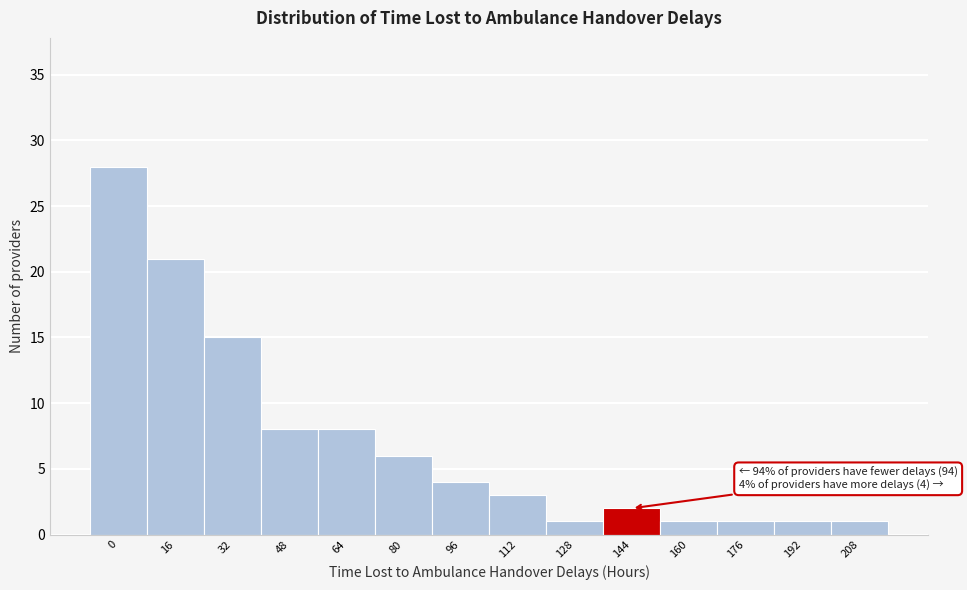

Reading left to right, extract all data points from this chart.

0=28	16=21	32=15	48=8	64=8	80=6	96=4	112=3	128=1	144=2	160=1	176=1	192=1	208=1